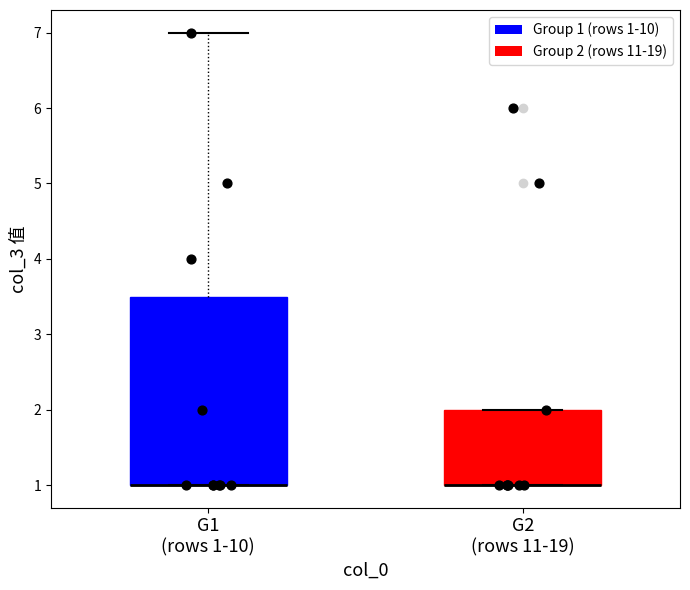

Where is the lower edge of the box for G2 (rows 11-19) on the y-axis? The values are not printed on the chart, so give them approximately, as read against the axis.

1.0